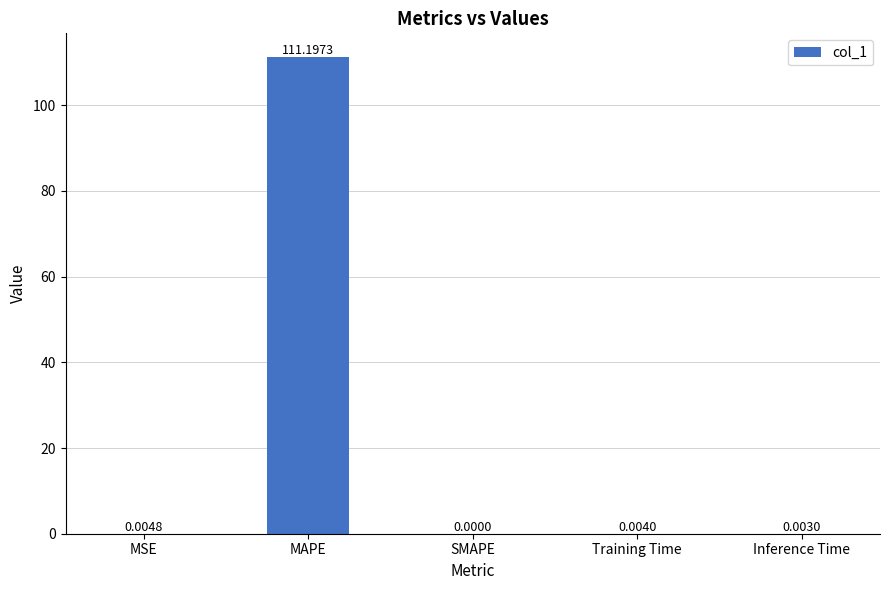

The chart shows a value of 111.2 at MAPE. True or false?

True